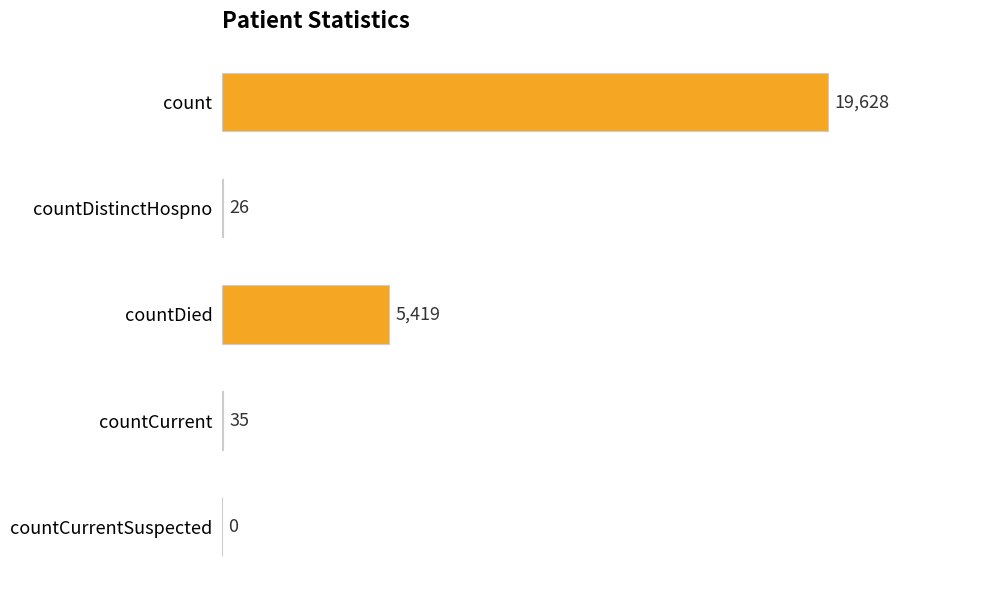

What value does the data have at countDied, to the nearest 50?

5400